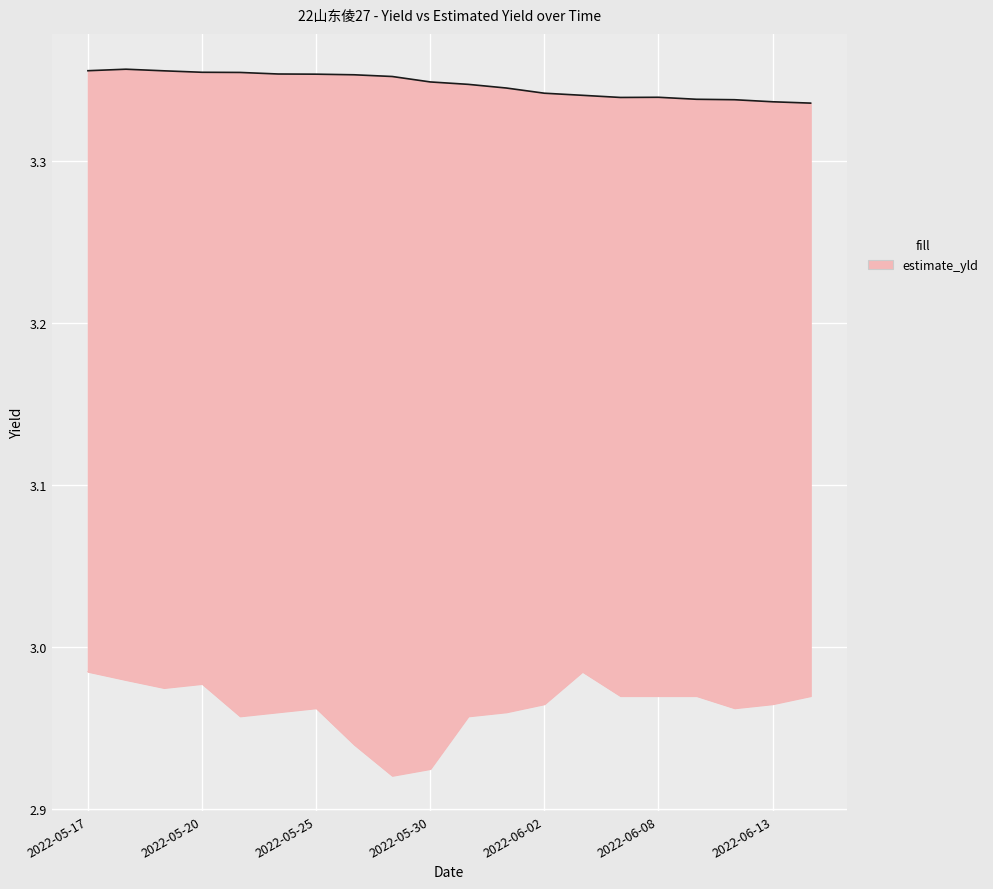

True or false: estimate_yld_line and Yield cross at least once.

False